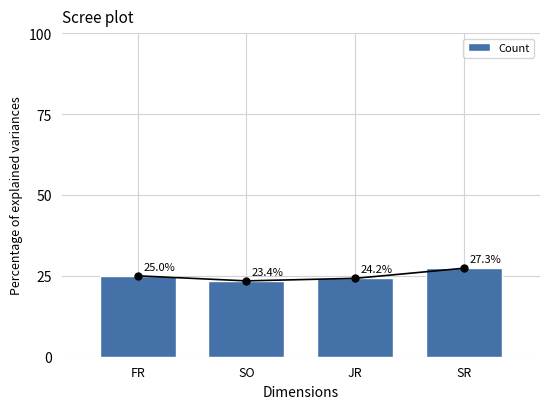

At which label does the data first exceed 25?

SR